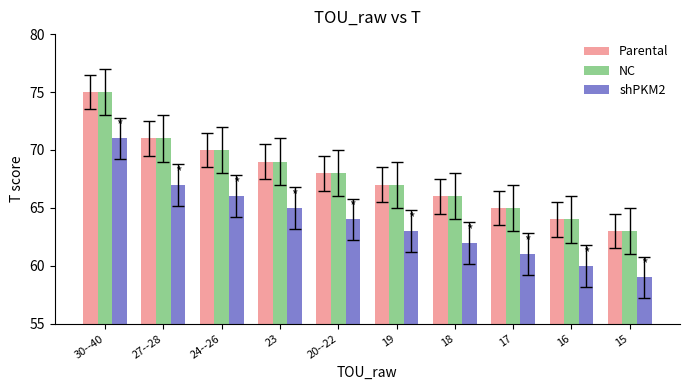

Are the bars horizontal?

No